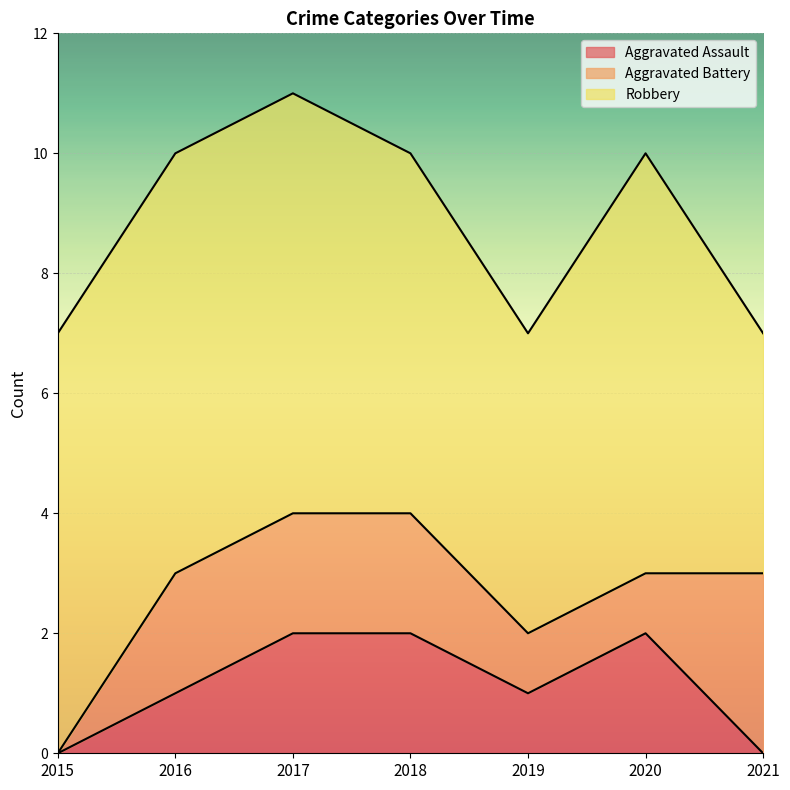

Rank the series at 2015 from highest to lowest value.

Robbery, Aggravated Assault, Aggravated Battery